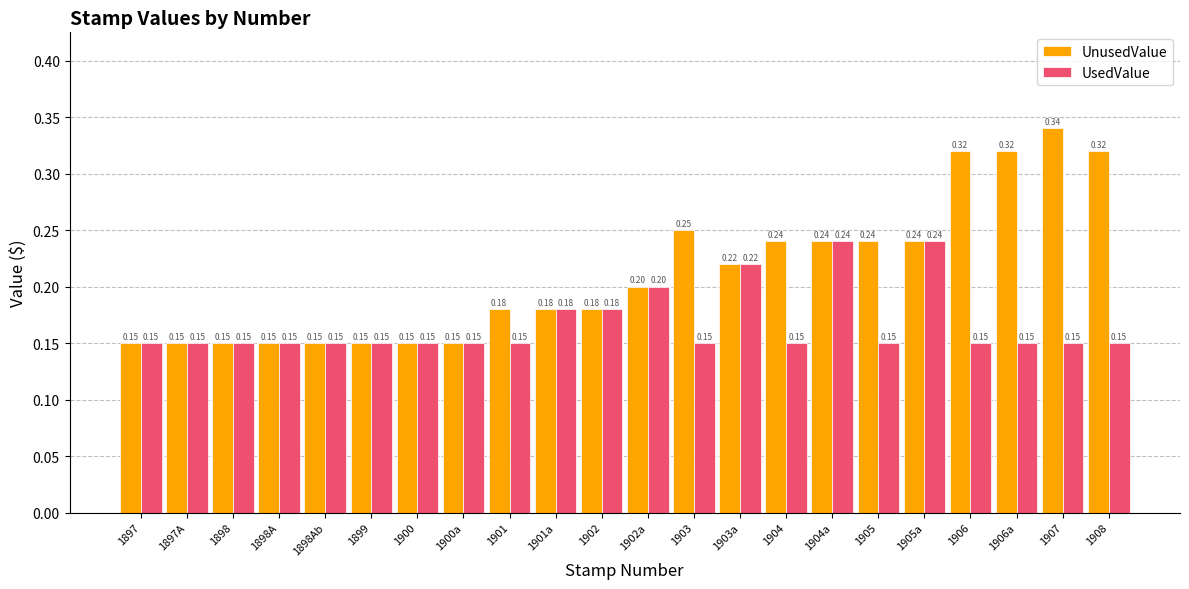

What is the average value of the UnusedValue series?

0.2